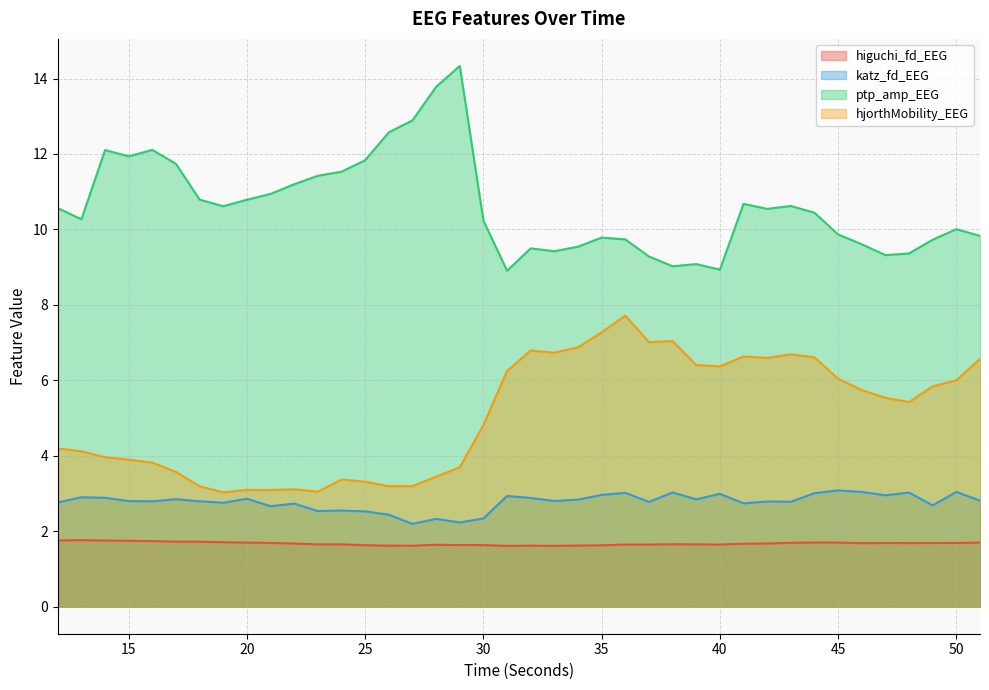

What is the spread (max minus min) of values at 23?

9.8